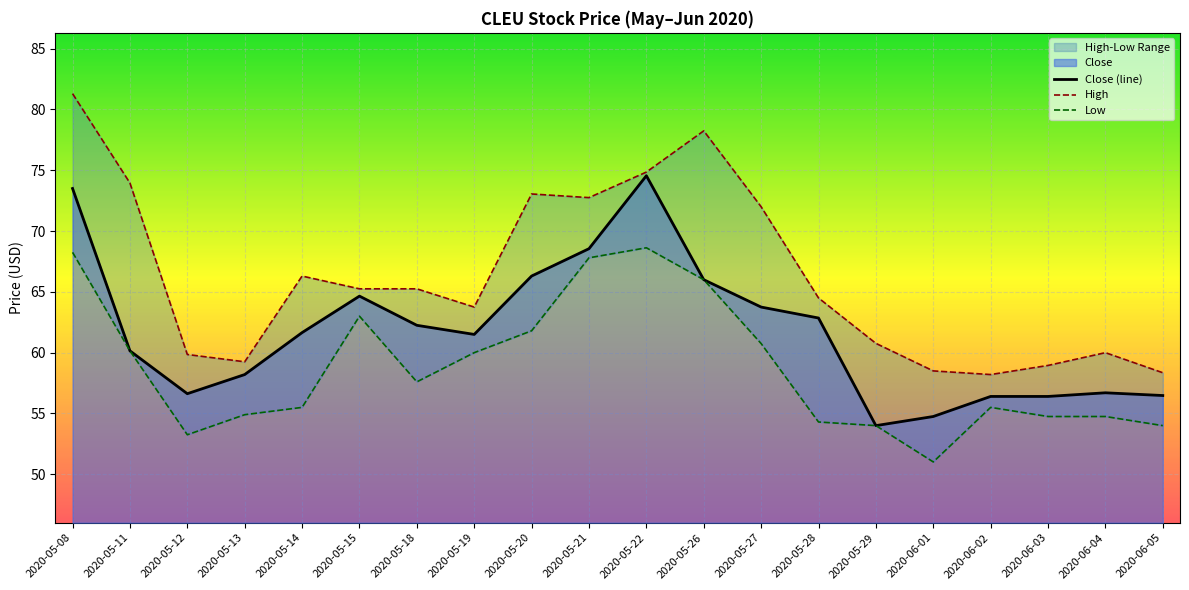

Which series changed the most between 2020-05-22 and 2020-06-05?

Close (line)